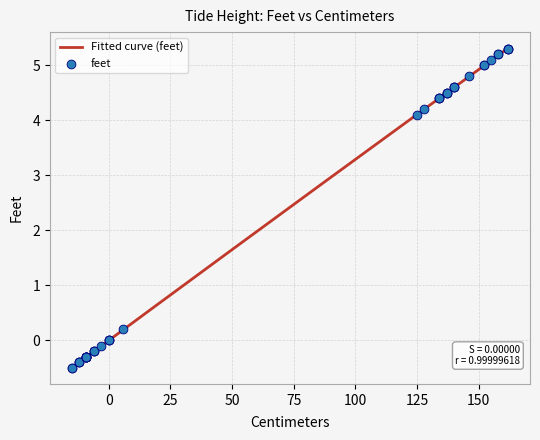

Between 162 and 162, which is larger?

162